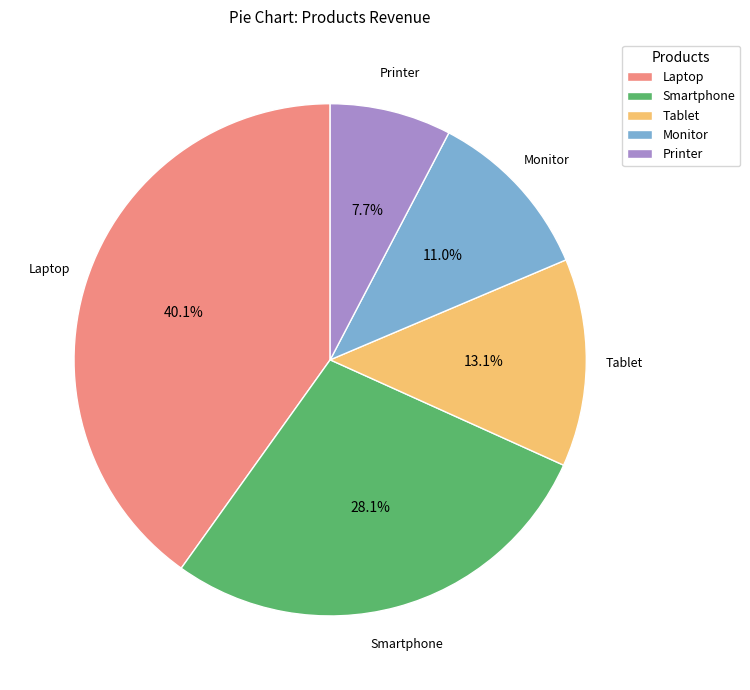

Approximately how many times larger is the value at Laptop compared to Tablet?

3.1